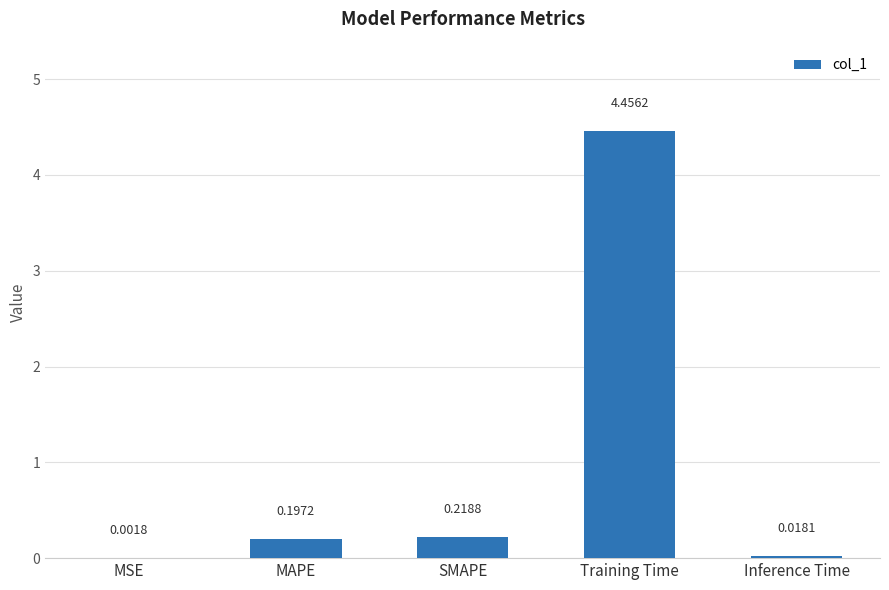

Between MSE and Inference Time, which is larger?

Inference Time